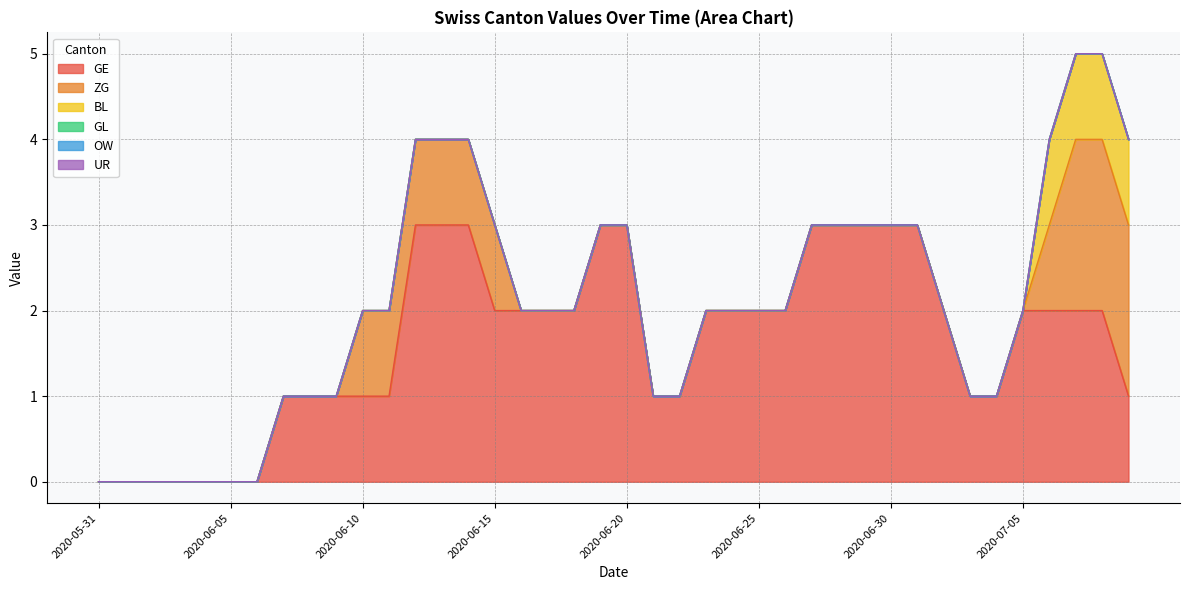

True or false: ZG has a value of 0 at 2020-05-31.

True